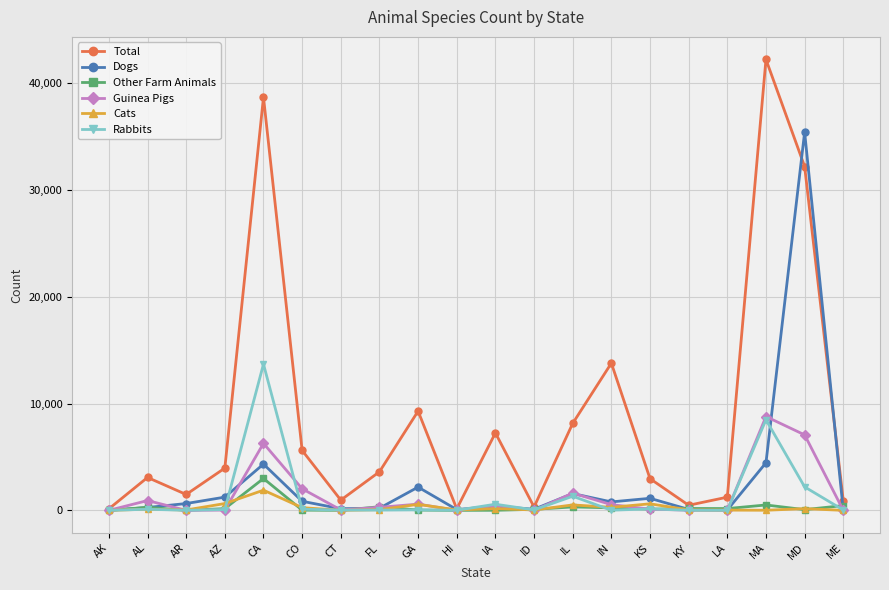

What is the average value of the Total series?

8824